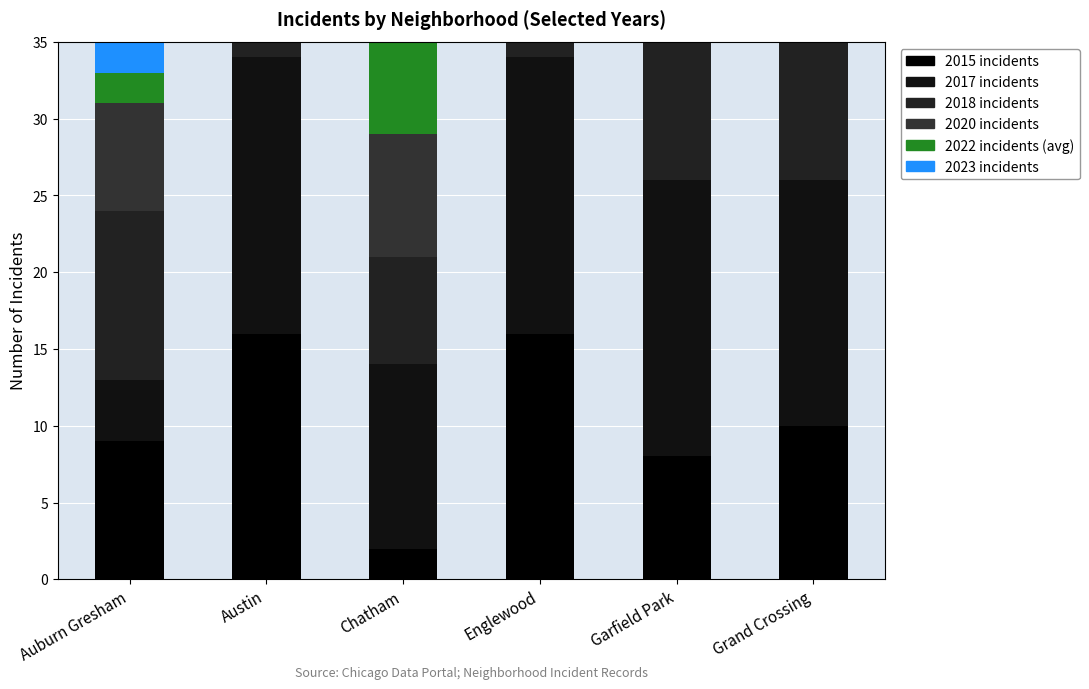

What is the value of the 2015 bar at the 5th from the left?

8